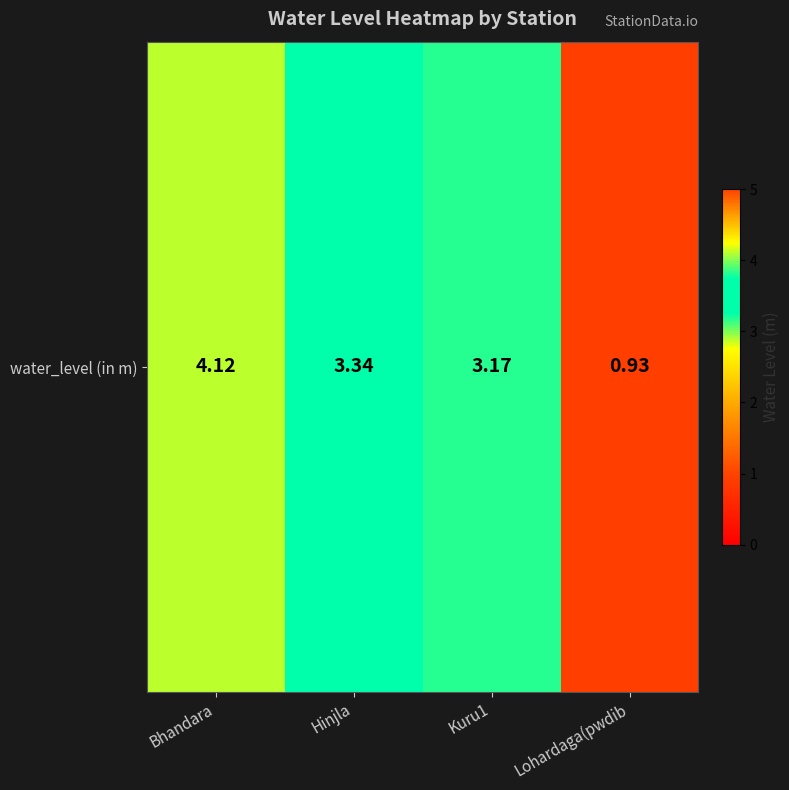

What is the greatest value displayed?

4.1